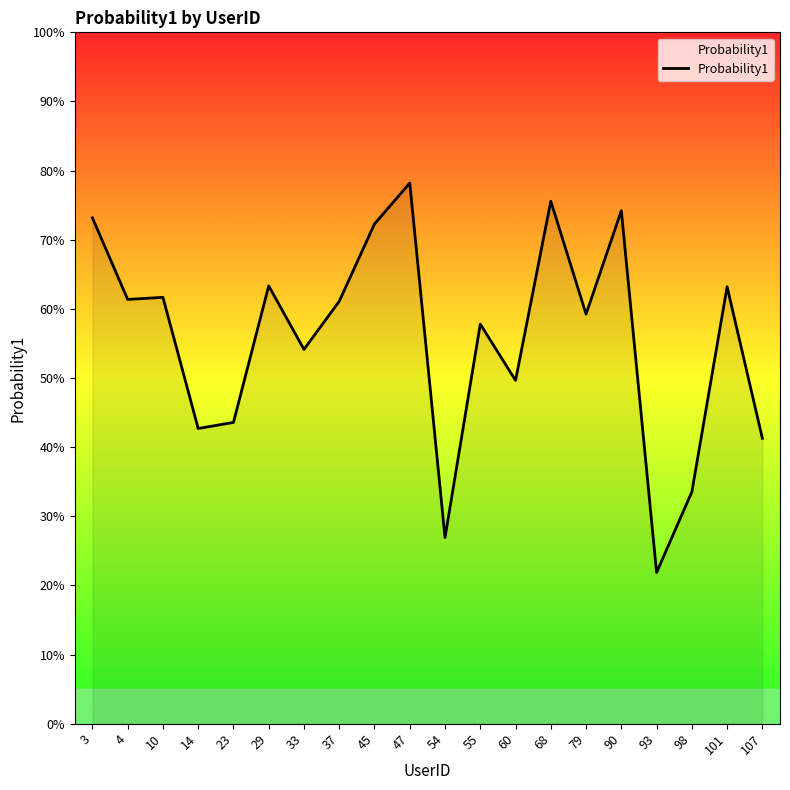

What is the smallest value displayed?

0.2